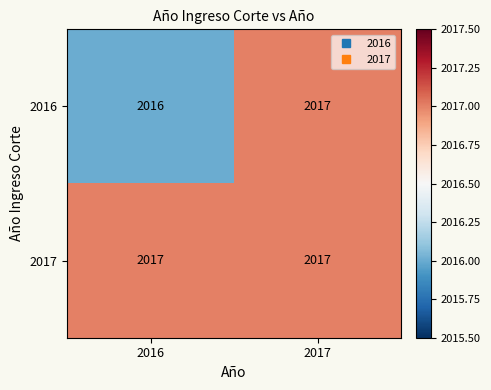

At which category does the chart reach its minimum across all series?

2016